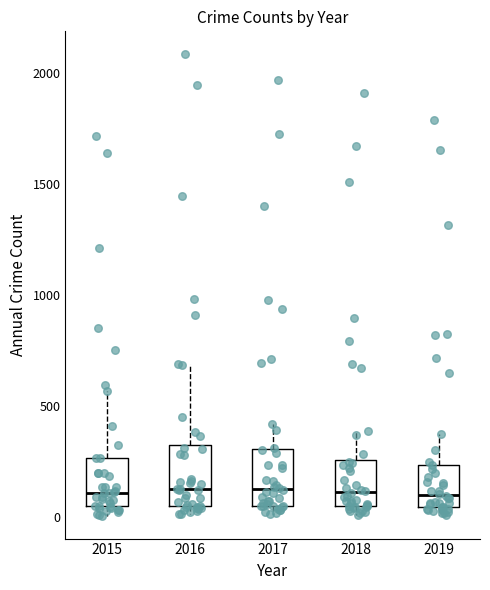

Where does the upper whisker of the box at x = 2019 end on the y-axis? The values are not printed on the chart, so give them approximately, as read against the axis.

400